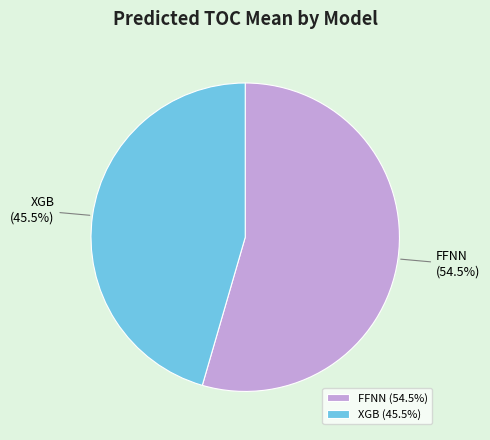

Does XGB represent more than half of the total?

No